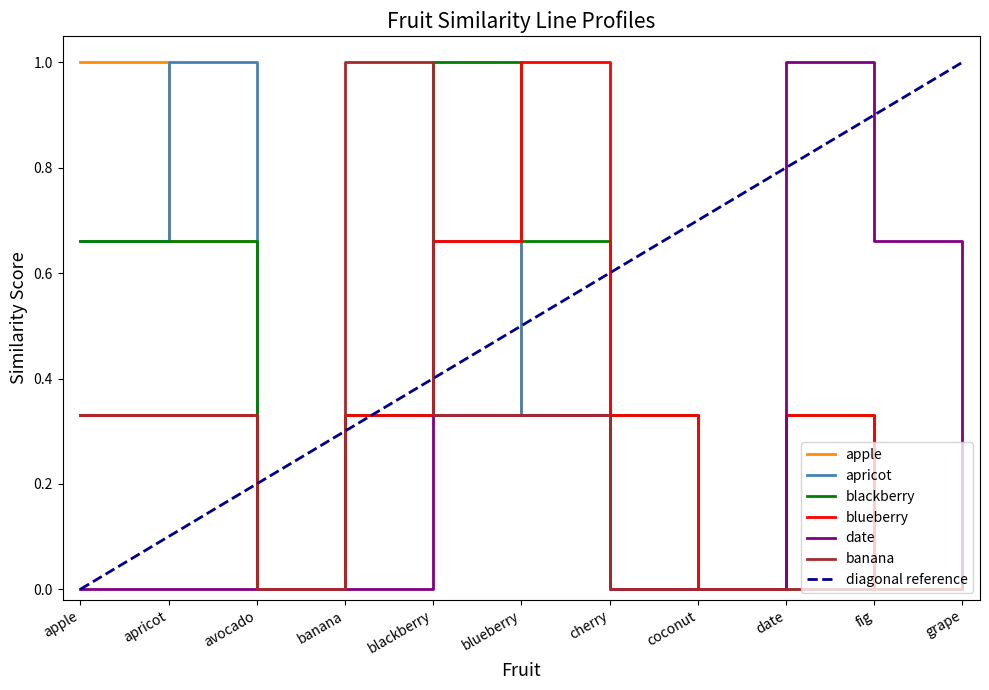

What position from the left is coconut?

8